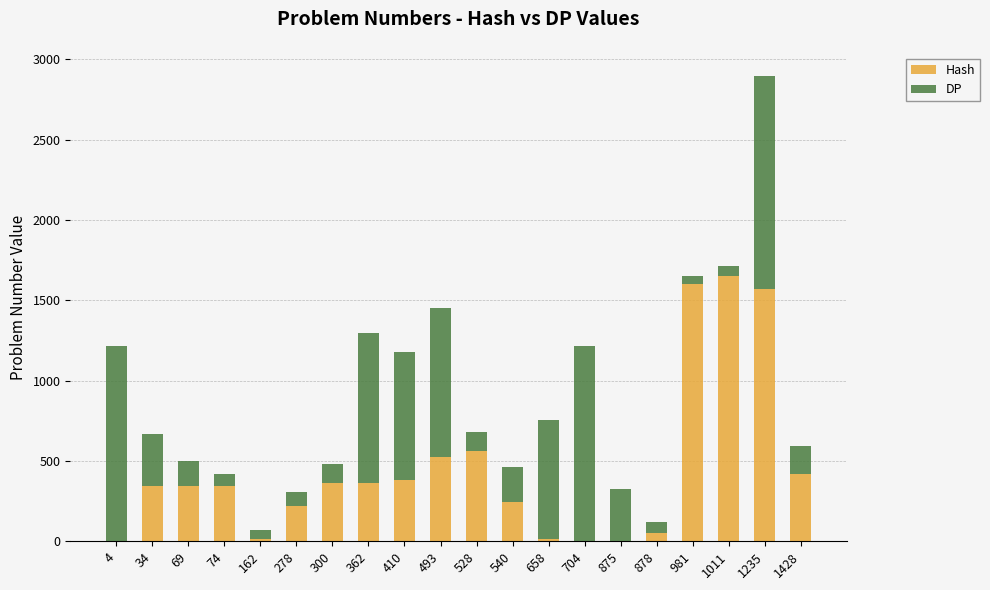

What is the highest value of the Hash series?

1650